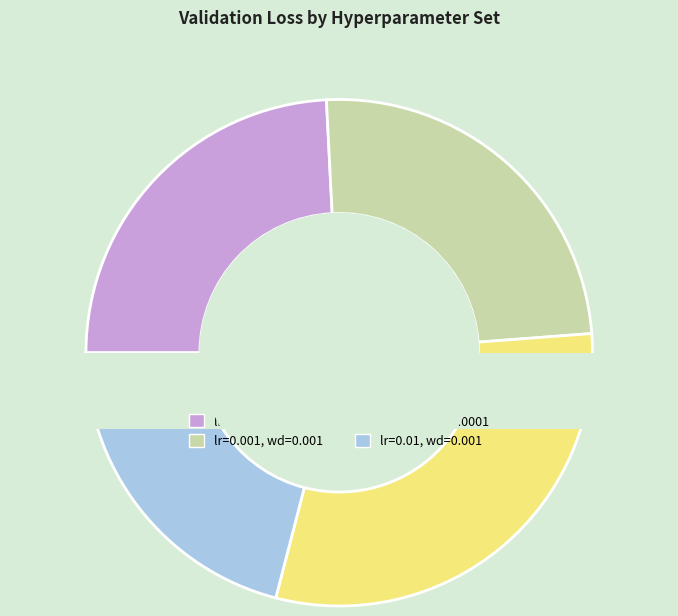

What portion of the pie excludes lr=0.01, wd=0.001?

79.0%